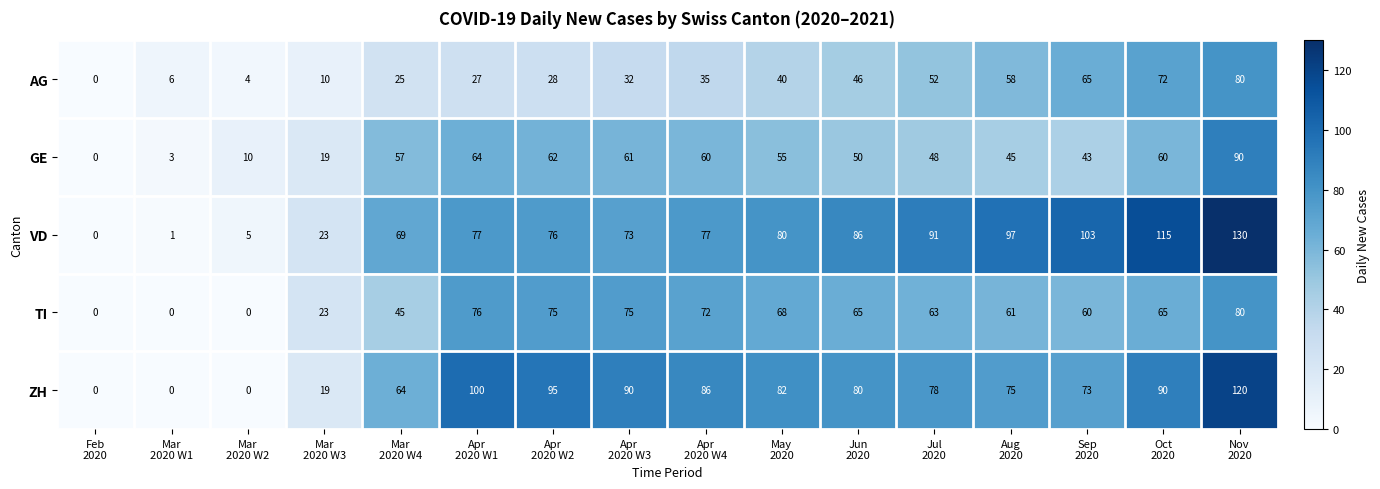

Which series has the widest spread of values?

VD